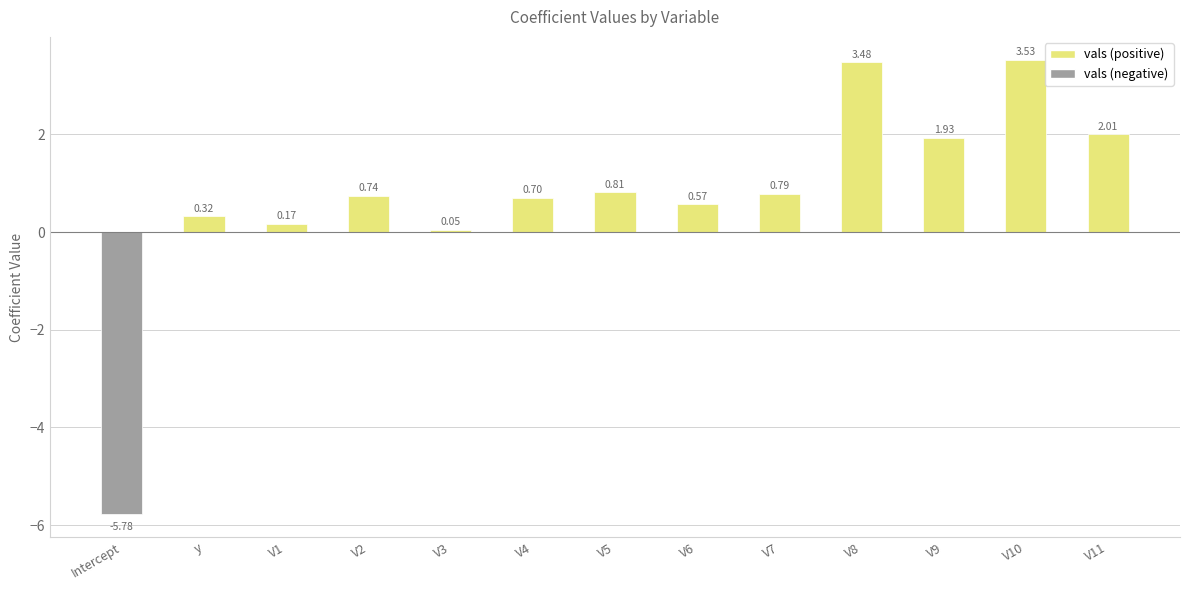

What is the smallest value displayed?

-5.8